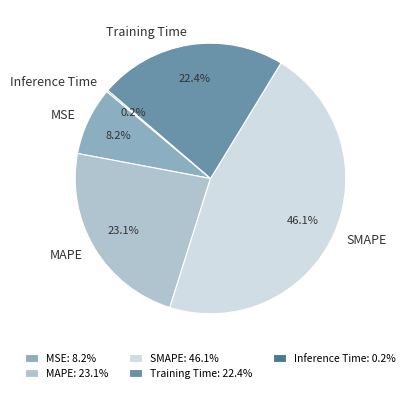

Between MSE and MAPE, which is larger?

MAPE